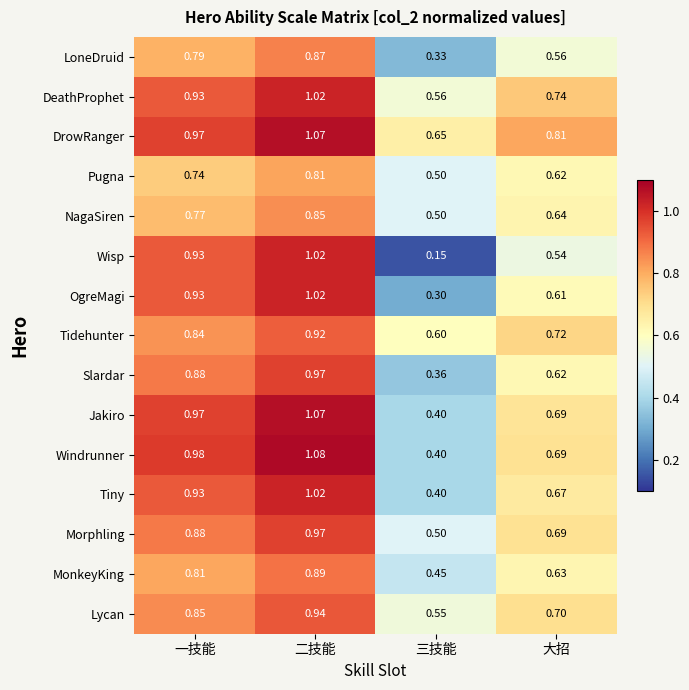

Which series has the widest spread of values?

Wisp